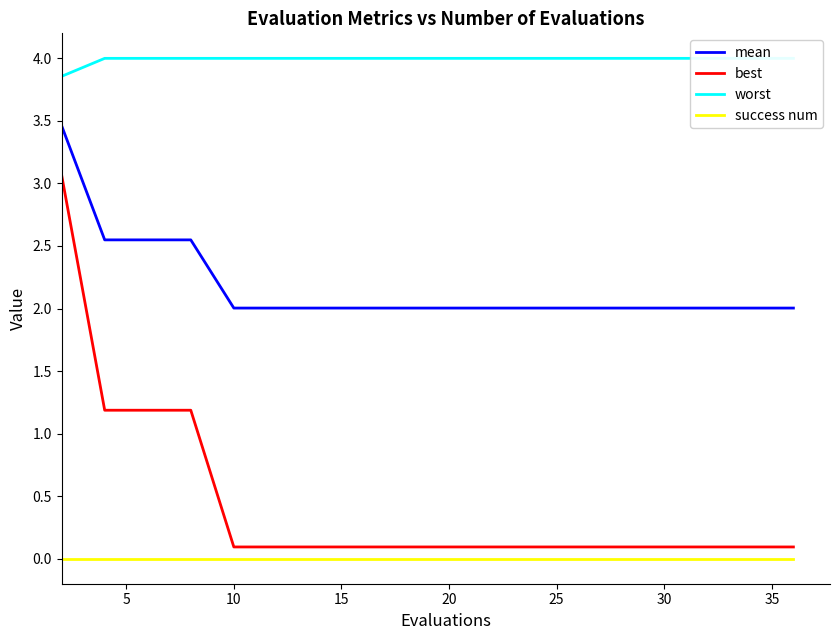

Rank the series by their maximum value, from lowest to highest.

success num, best, mean, worst